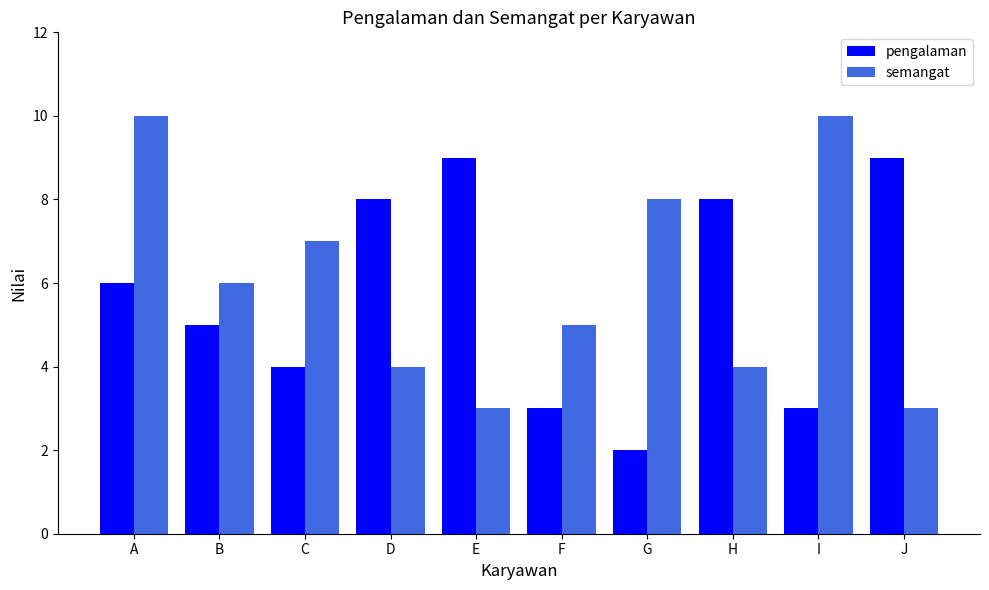

What are all the series names shown in the legend?

pengalaman, semangat